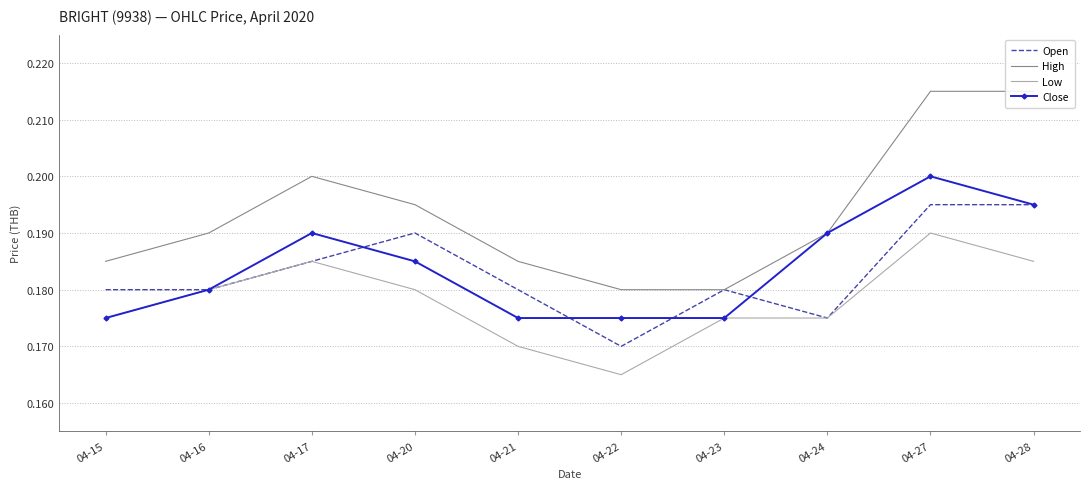

Is it true that Low equals 0.0 at 04-28?

False